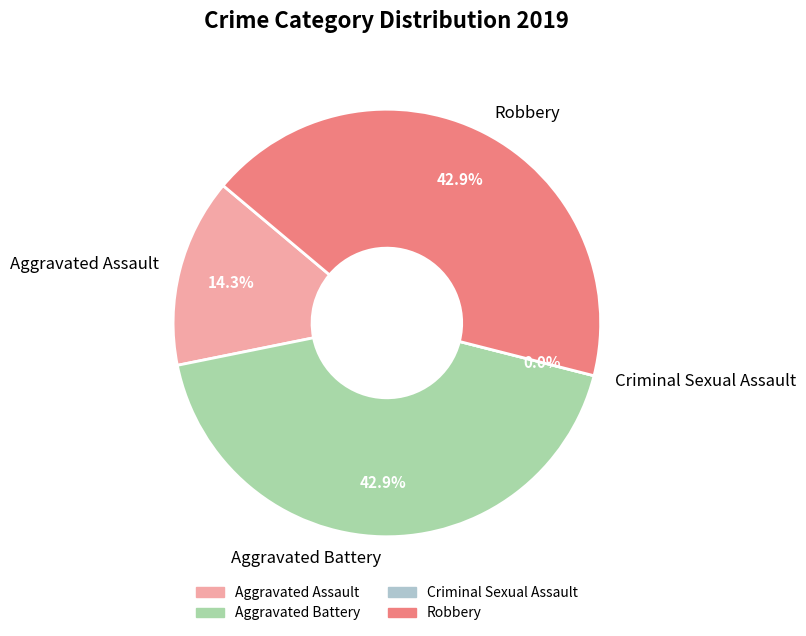

What is the total percentage of Aggravated Battery and Robbery?

85.7%